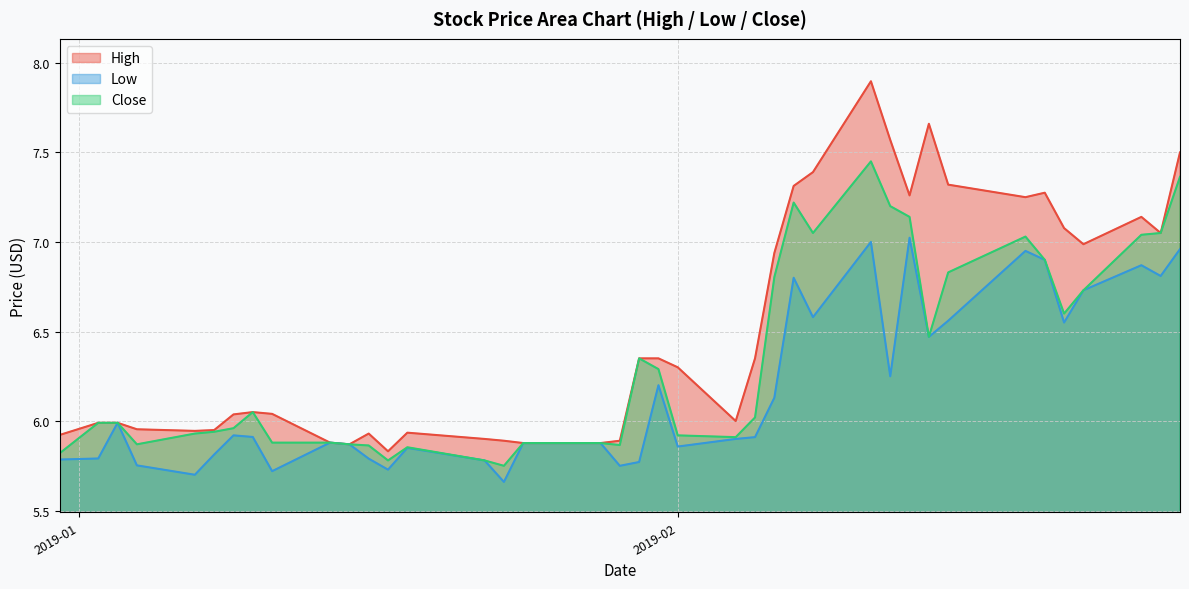

What is the value of the Low point at the 21st from the left?

5.8